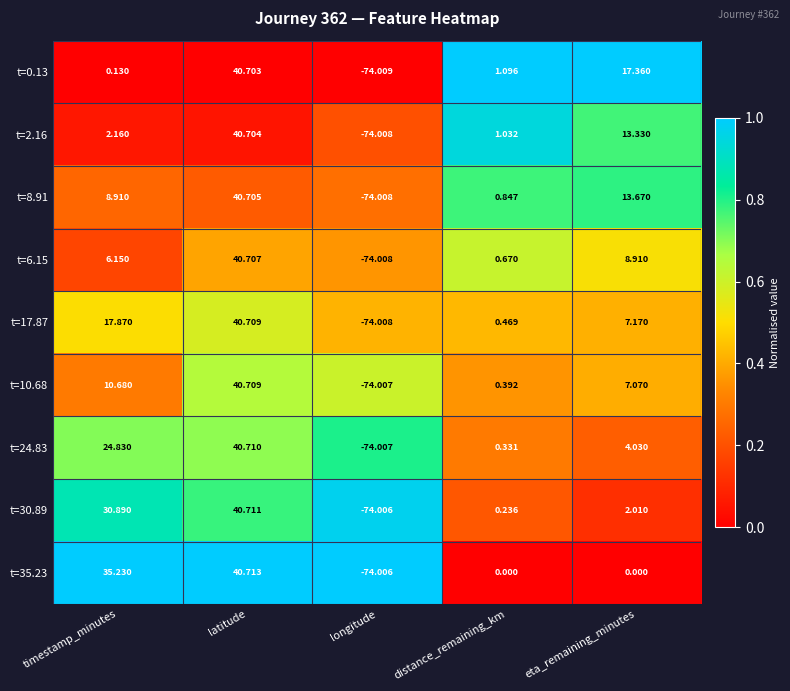

Which series changed the most between timestamp_minutes and eta_remaining_minutes?

t=35.23